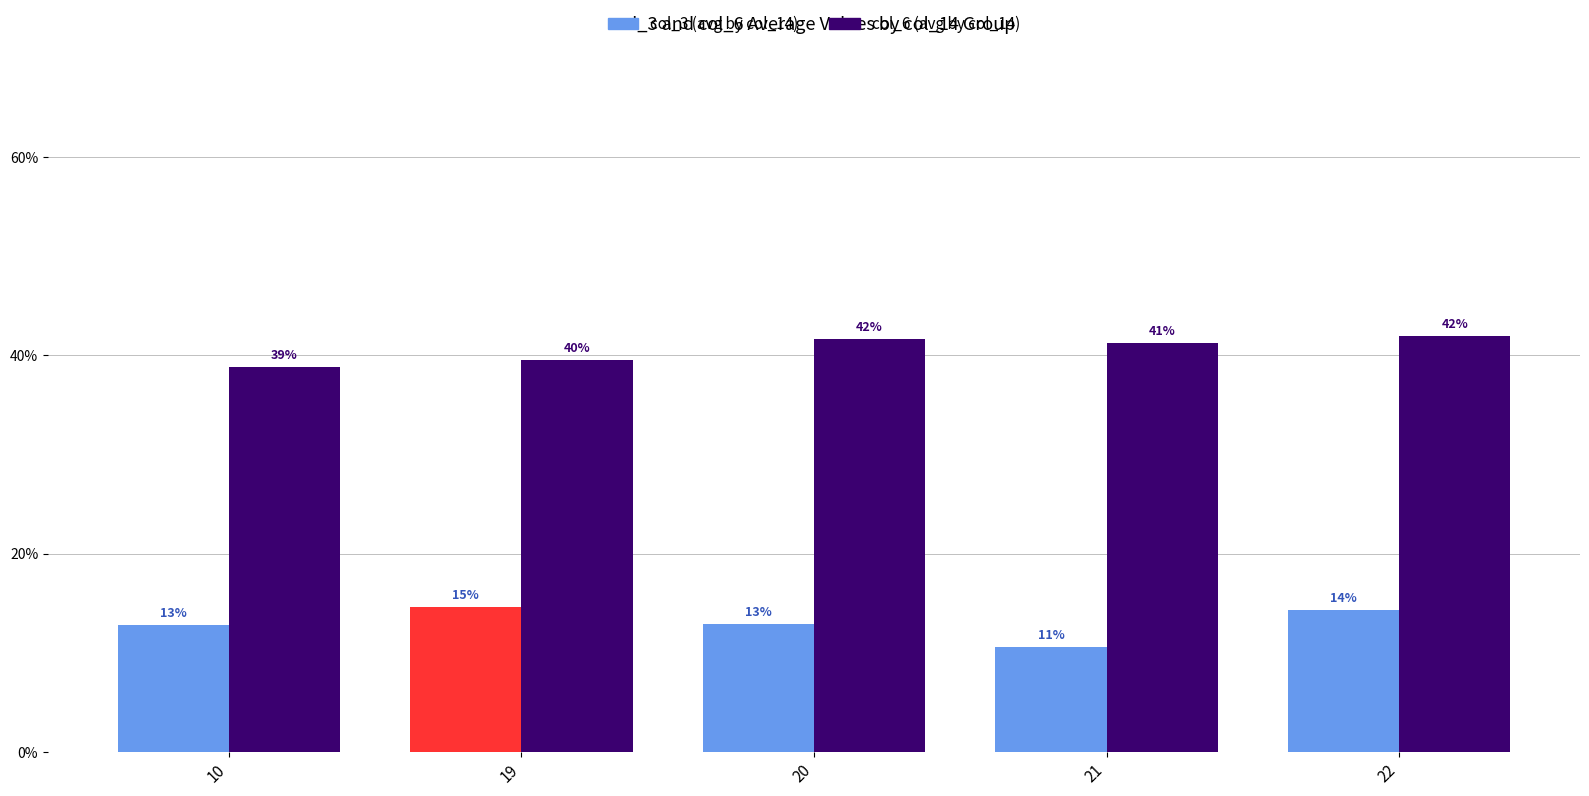

What is the sum of the col_6 (avg by col_14) values at 20 and 22?

83.7